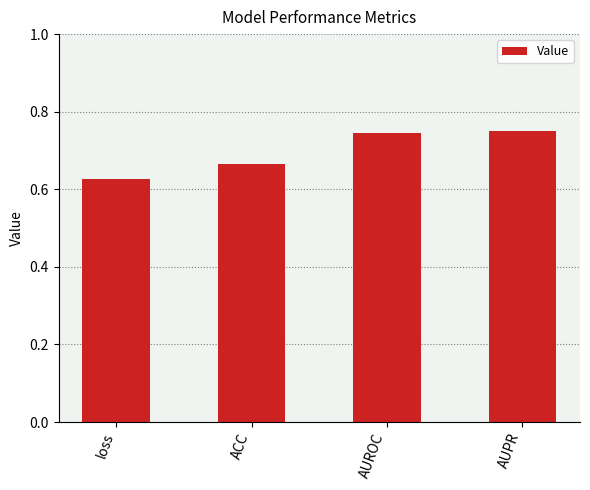

What position from the left is loss?

1